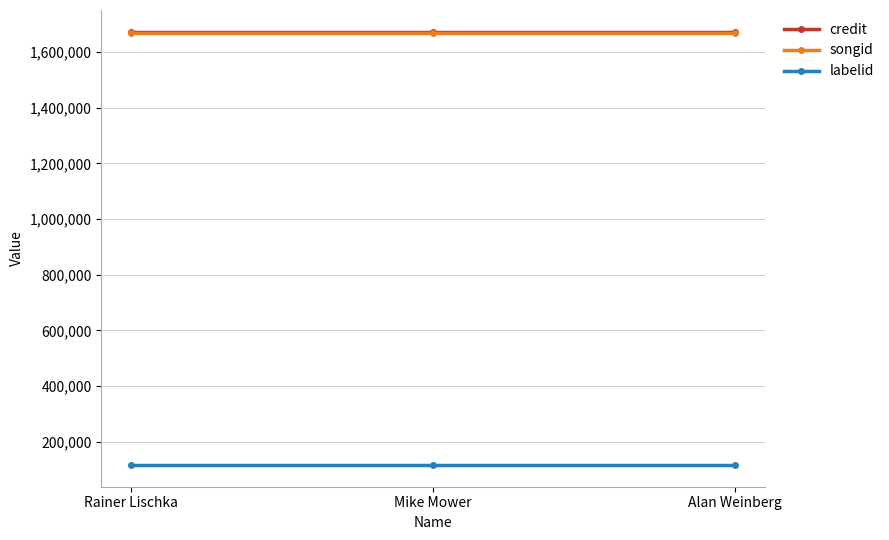

What value does the songid series have at Mike Mower?

1669509